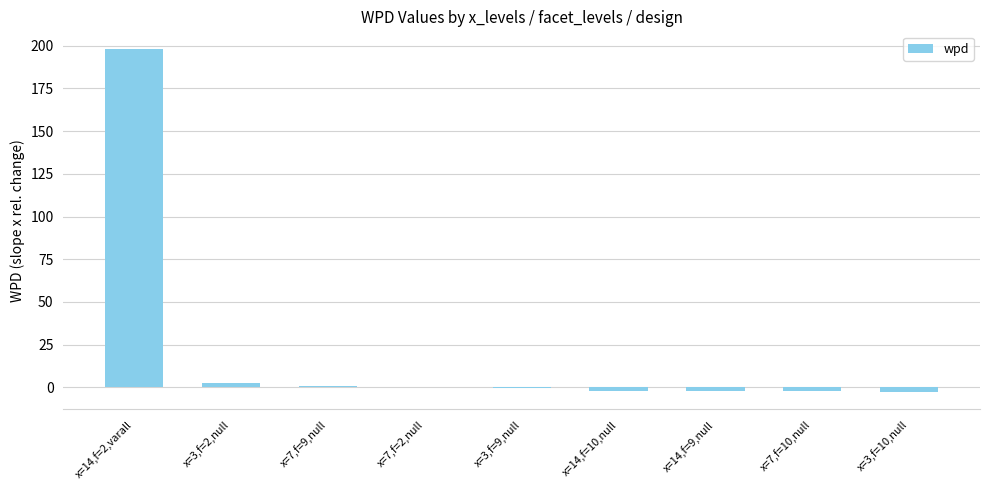

Are the bars grouped side by side (vs. stacked)?

No